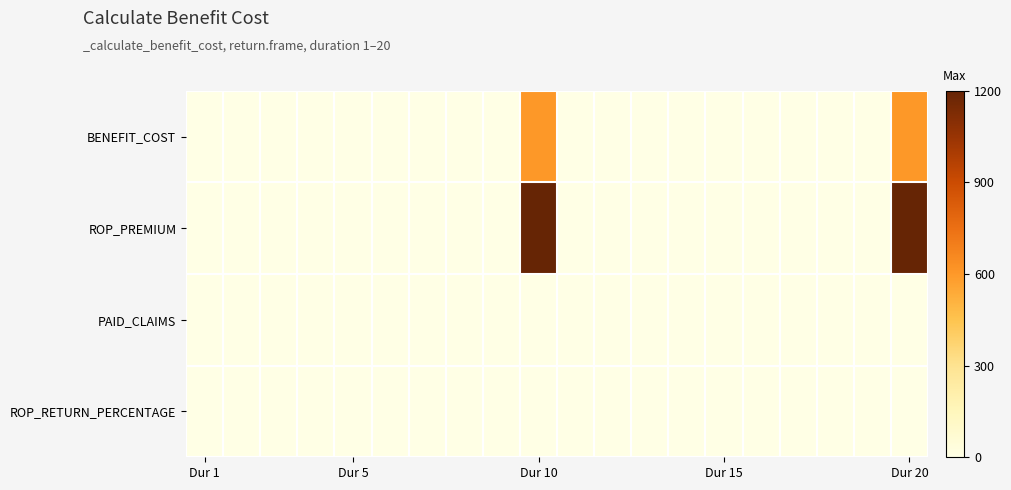

At which category is the sum across all series the highest?

Dur 10